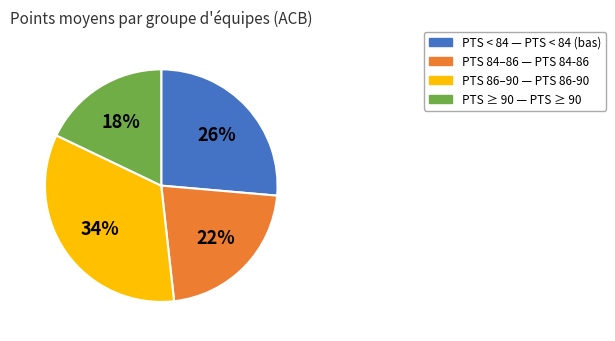

Is there a majority slice in this chart?

No